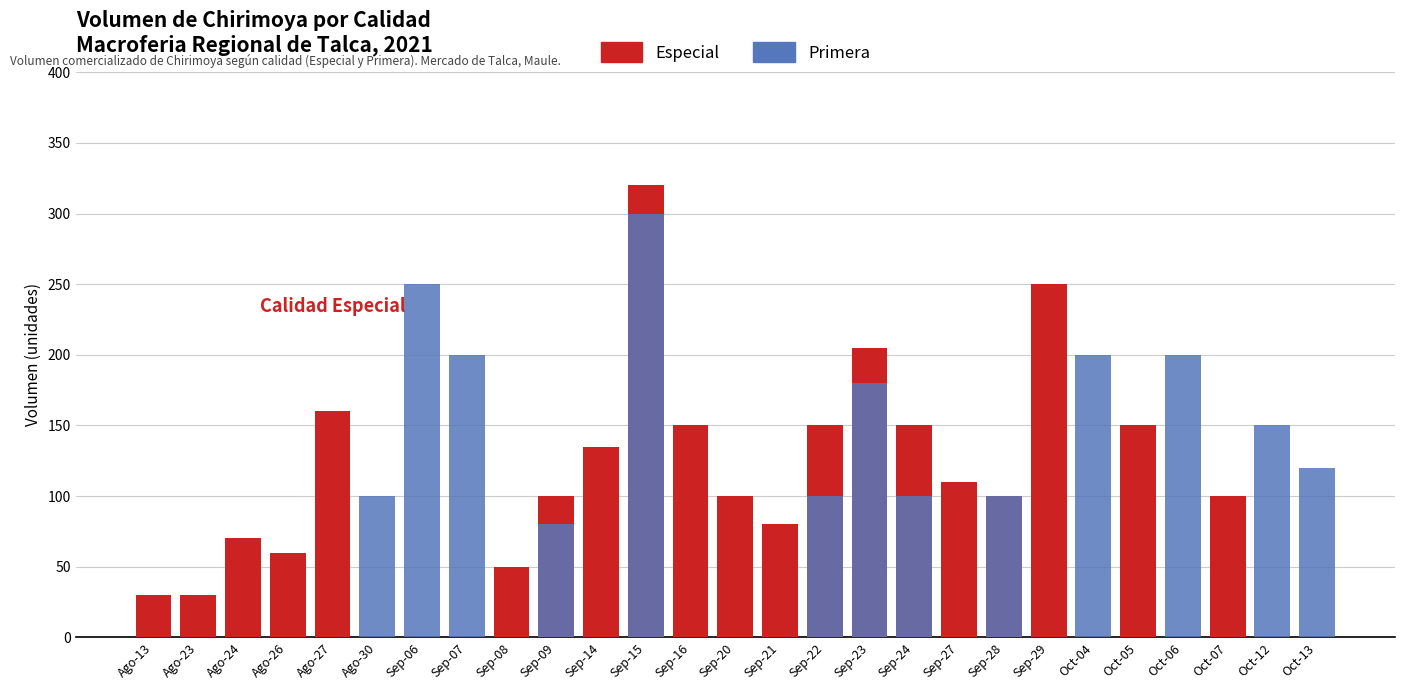

What is the value of the Especial bar at the 25th from the left?

100